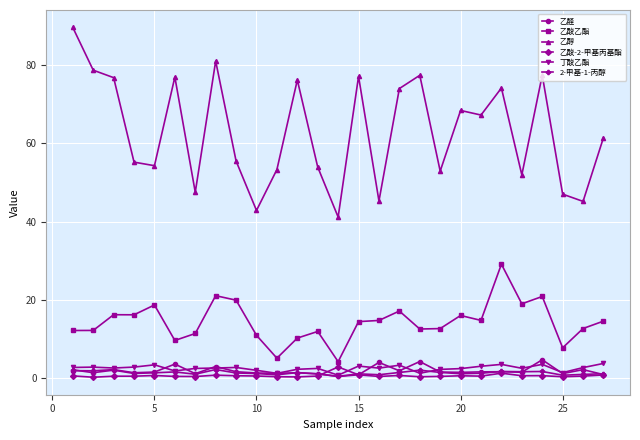

Which series has the widest spread of values?

乙醇